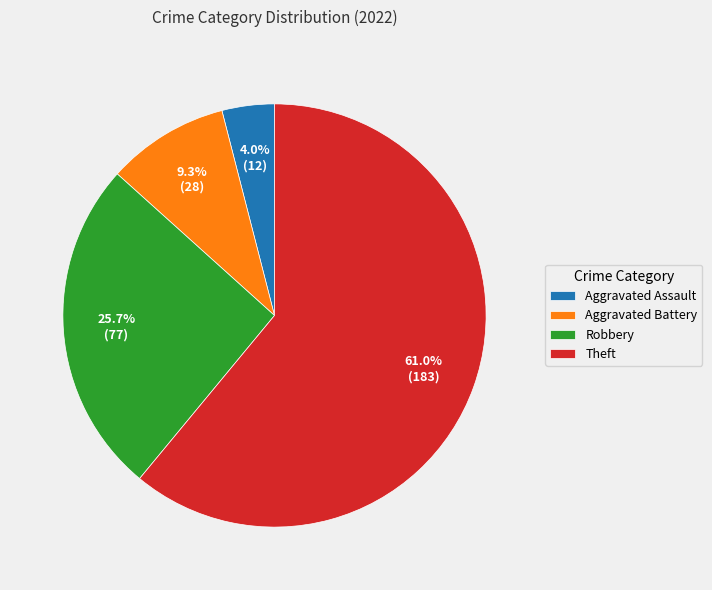

How many slices are in this pie chart?

4